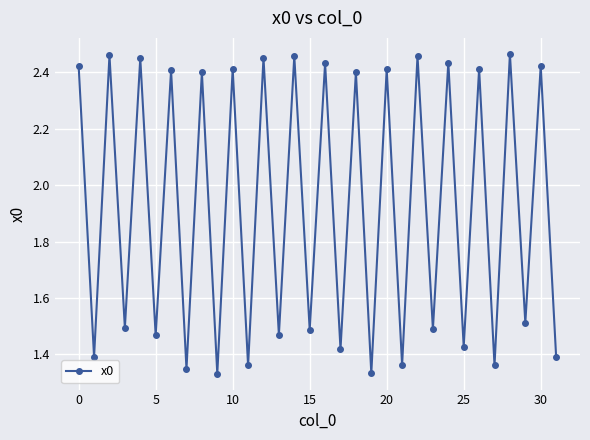

What is the difference between the maximum and minimum values?

1.1